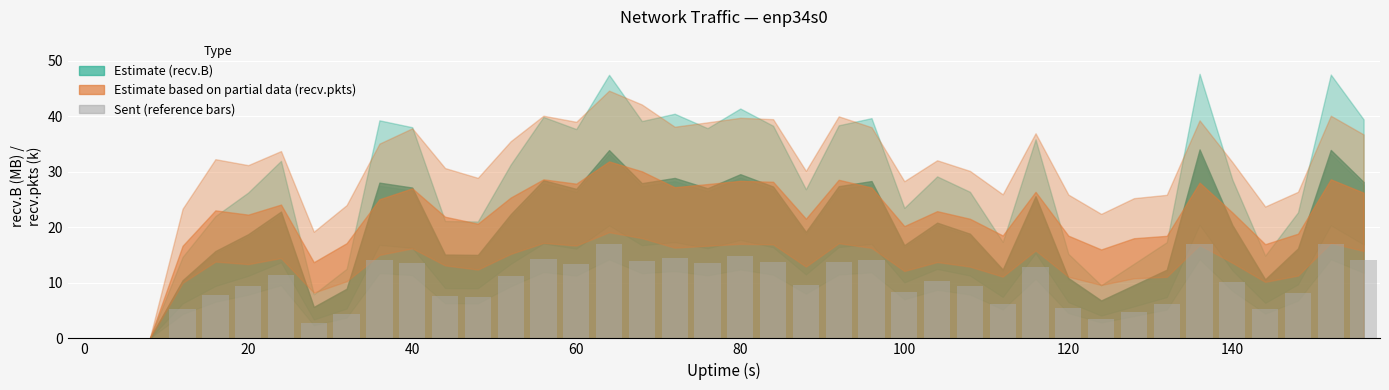

What is the sum of all values?

386.5